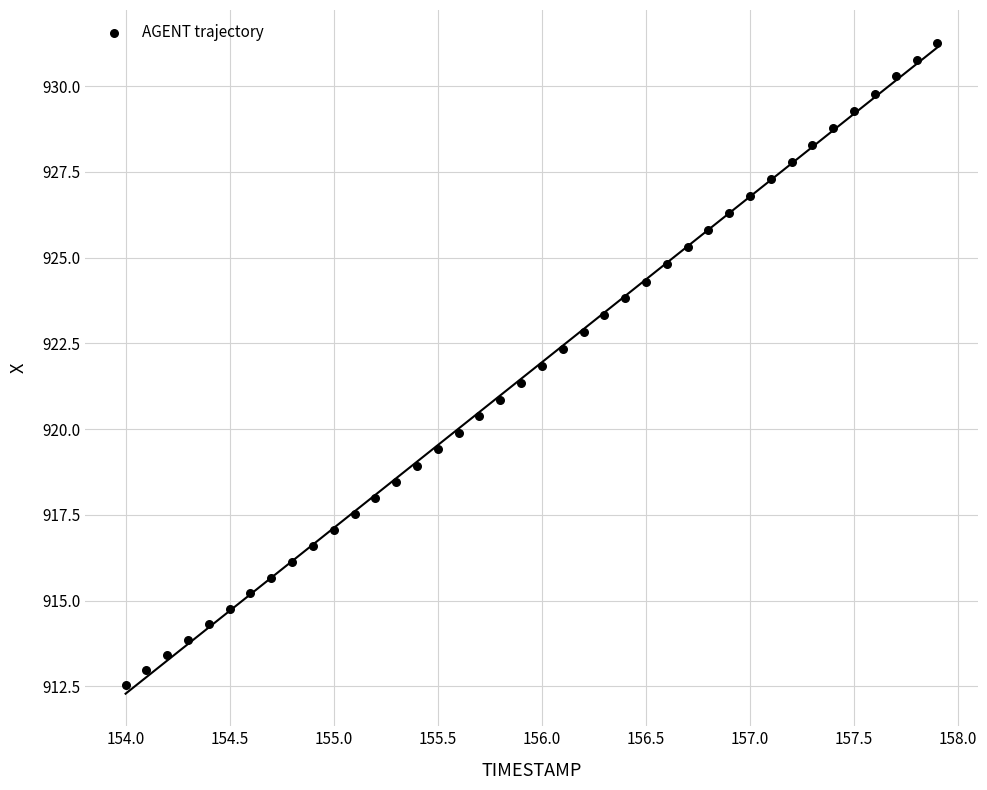

What is the range of Y values (max minus min)?

18.7